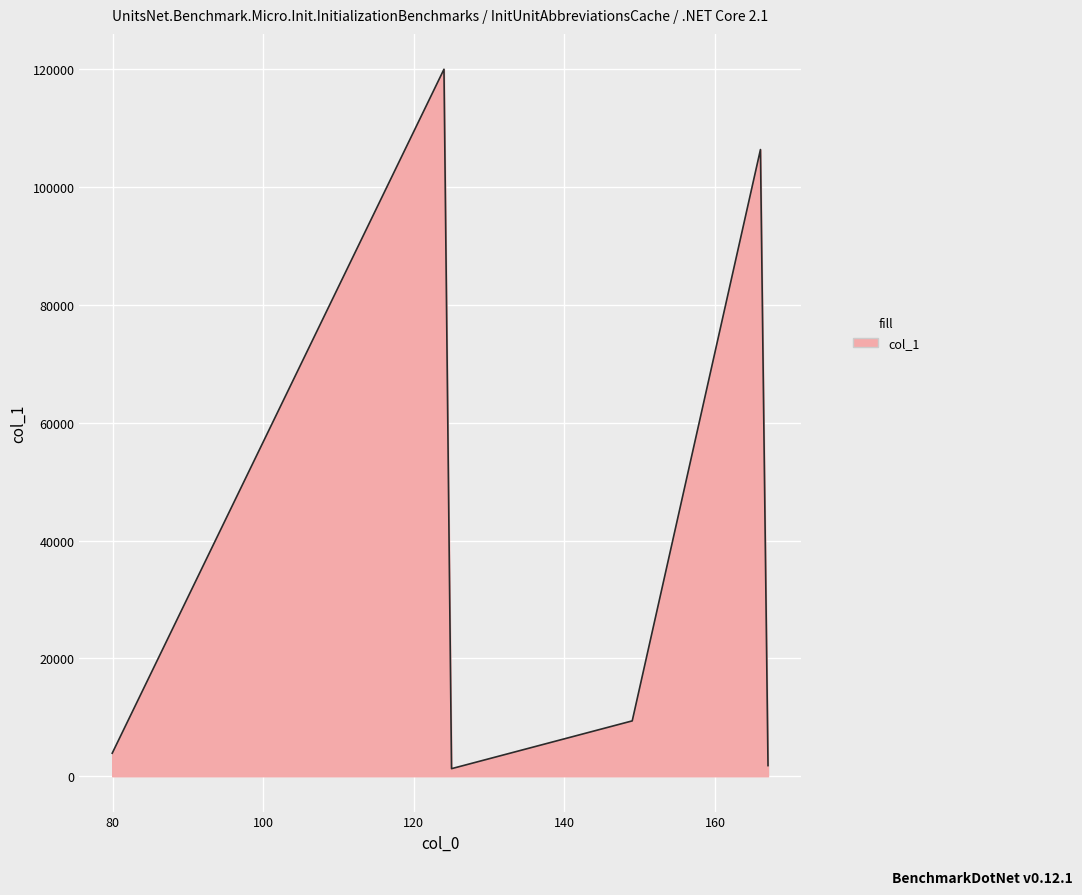

What is the difference between the second highest and second lowest values?

104573.6